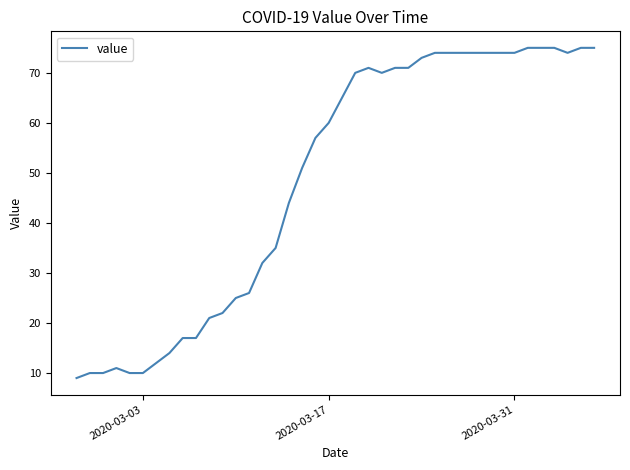

What is the maximum value shown in the chart?

75